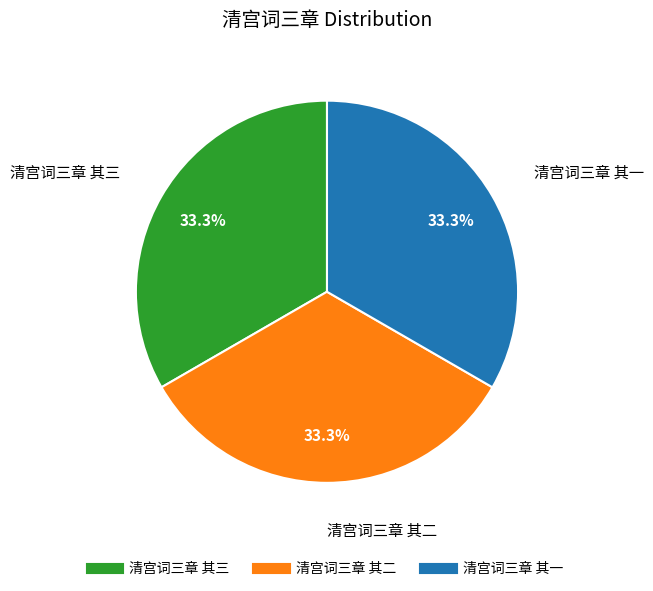

What percentage is NOT represented by 清宫词三章 其一?

66.7%